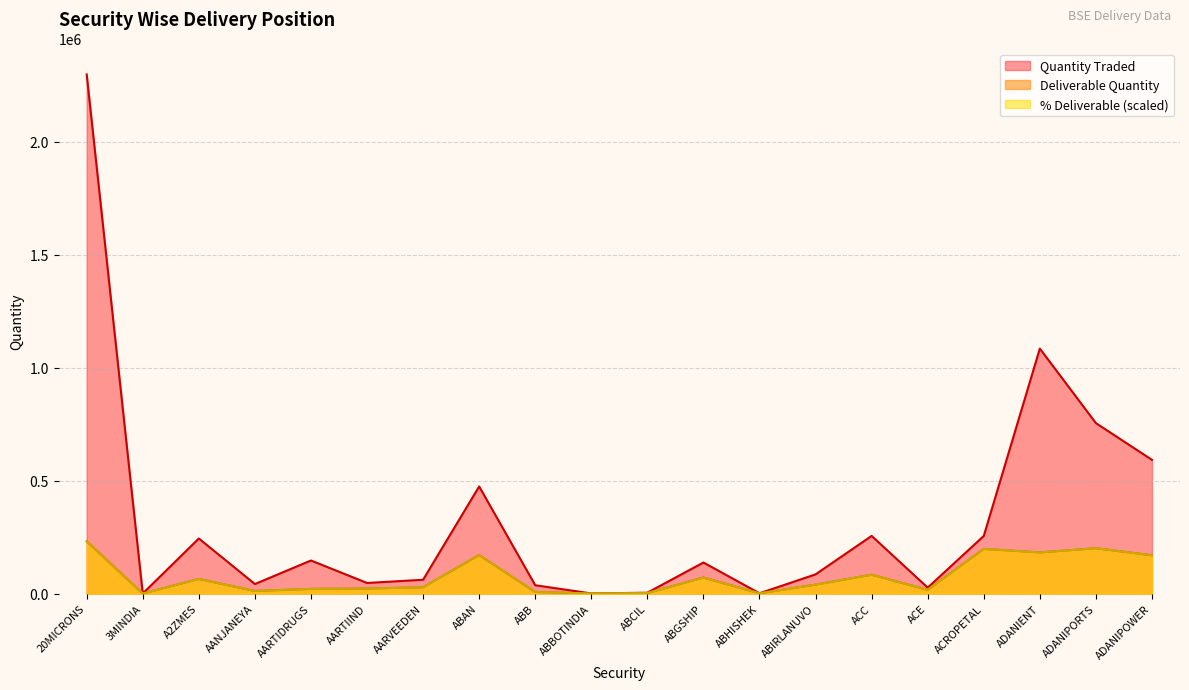

Does the chart have visible grid lines?

Yes